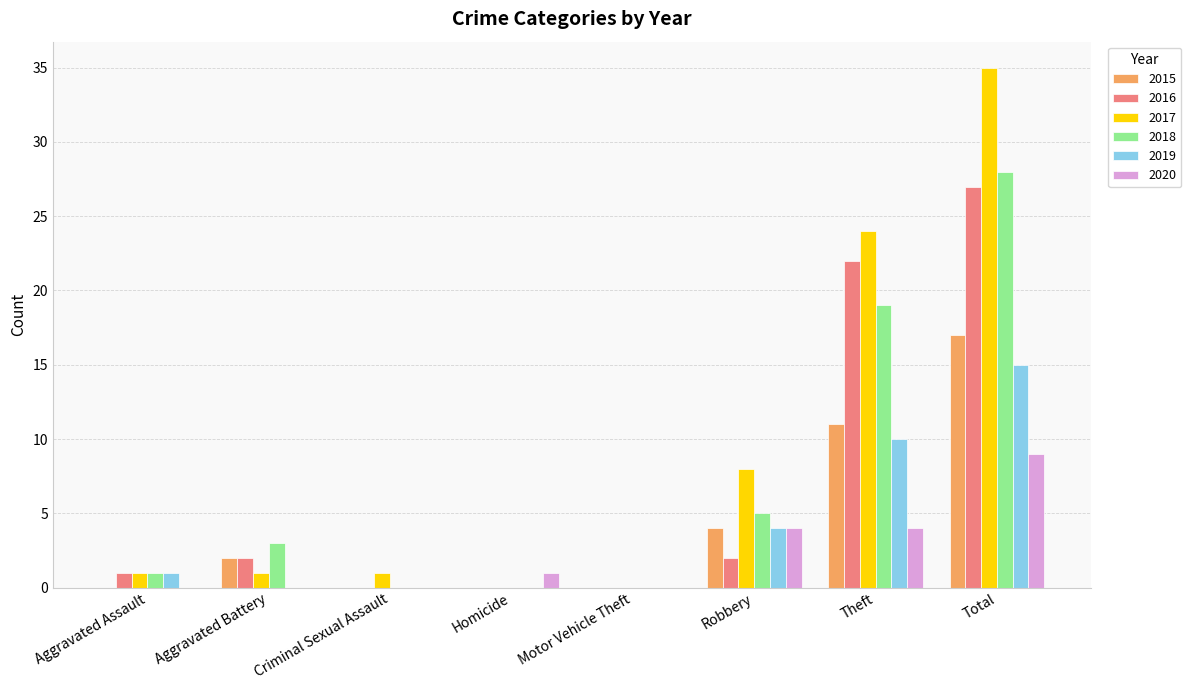

What is the sum of the 2018 values at Aggravated Assault and Total?

29